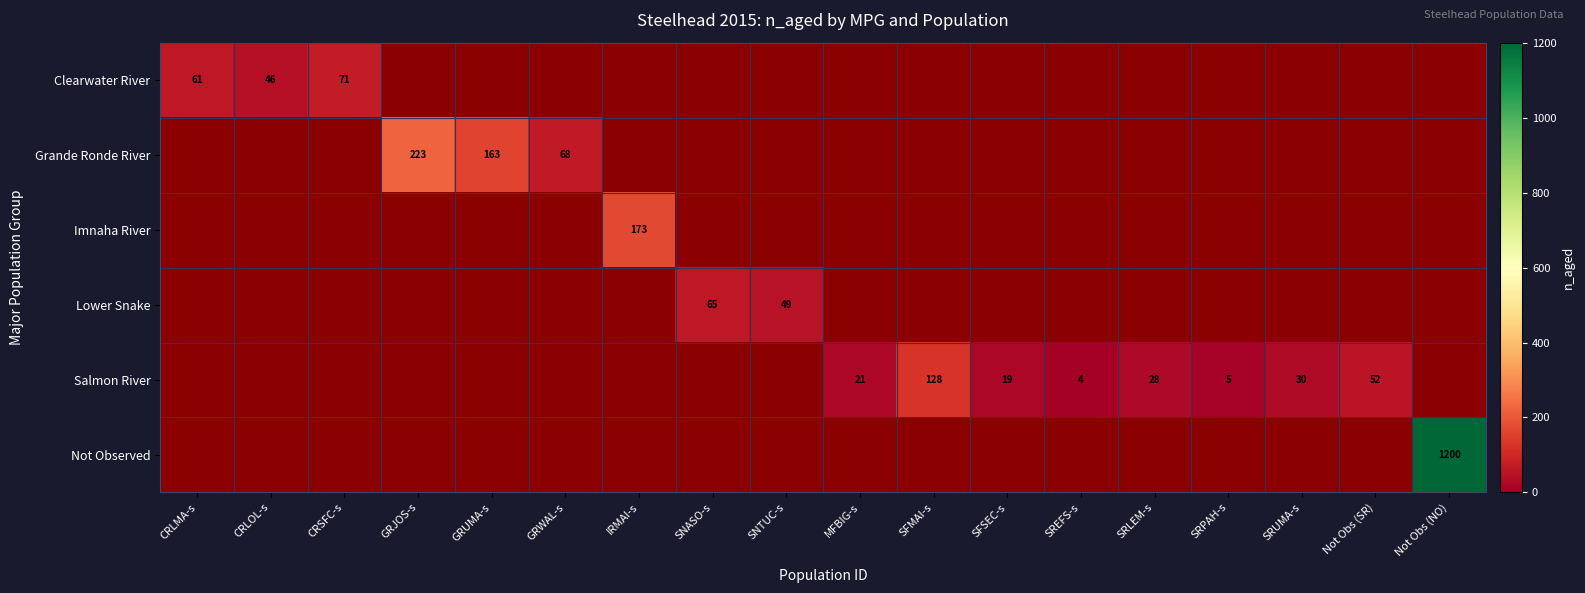

At how many categories does at least one series exceed 140?

4